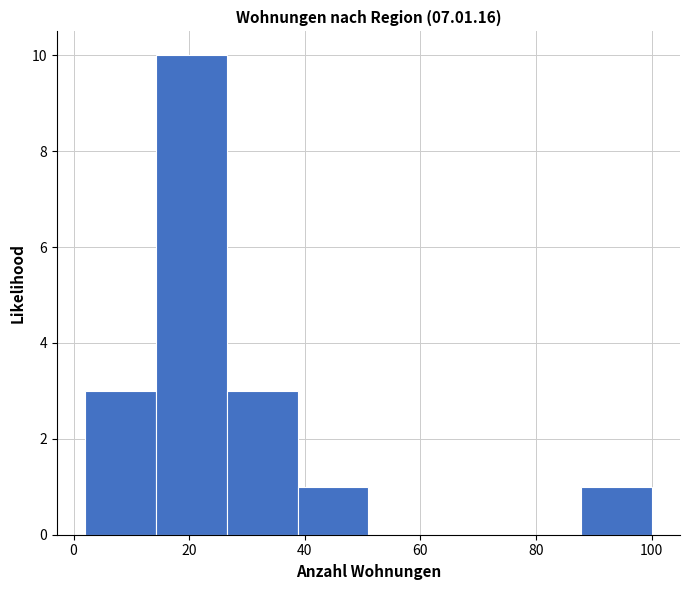

Reading left to right, list every bar in this chart as the range it spans on the x-axis followed by its height. Neither the bar edges nor the heights are printed on the chart, so give them approximately, as read against the axes.

2 to 14: 3
14 to 26: 10
26 to 38: 3
38 to 52: 1
52 to 64: 0
64 to 76: 0
76 to 88: 0
88 to 100: 1